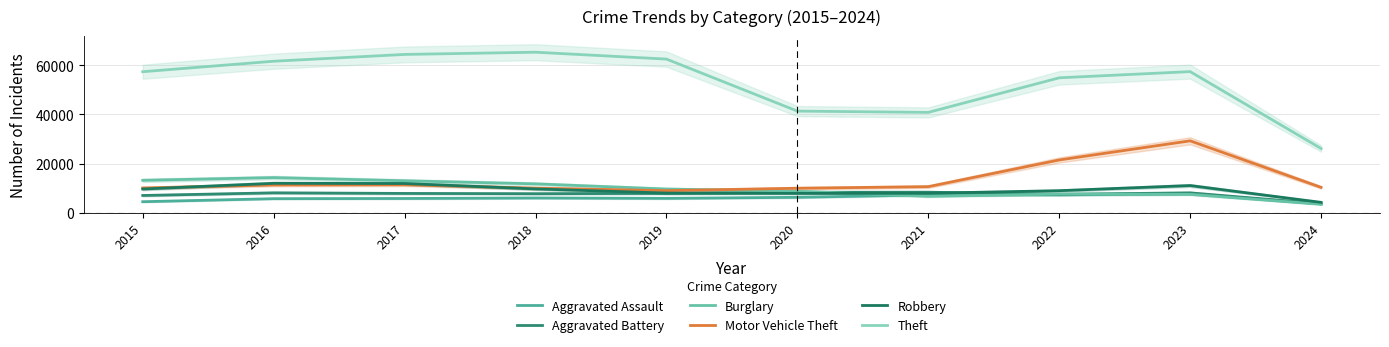

Reading left to right, what are all the values shown in this chart?

Aggravated Assault: 4480	5712	5793	6001	5841	6264	7242	7280	7708	3625
Aggravated Battery: 7019	8086	7845	7735	7858	8320	8347	7488	8080	3648
Burglary: 13184	14289	13001	11747	9638	8758	6662	7593	7482	3427
Motor Vehicle Theft: 10068	11285	11380	9985	8977	9959	10603	21461	29242	10315
Robbery: 9638	11960	11880	9681	7995	7855	7920	8962	11055	4216
Theft: 57351	61623	64386	65289	62495	41335	40810	54877	57396	26113